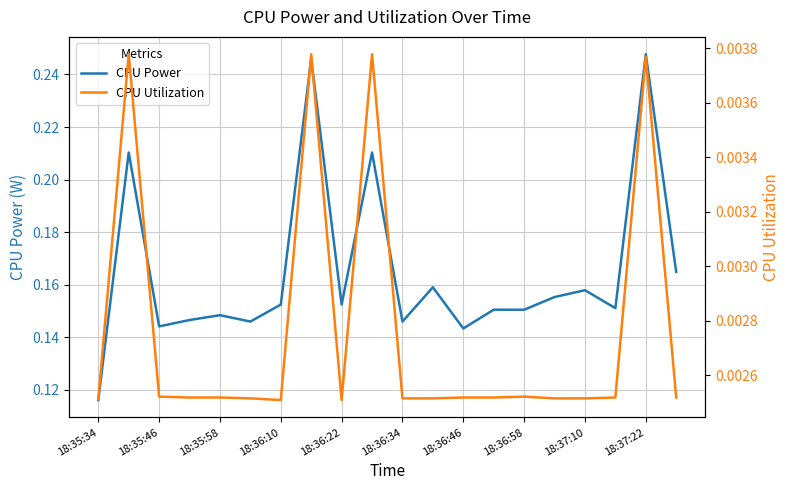

True or false: CPU Power has a value of 0.1 at 18:36:10.

False